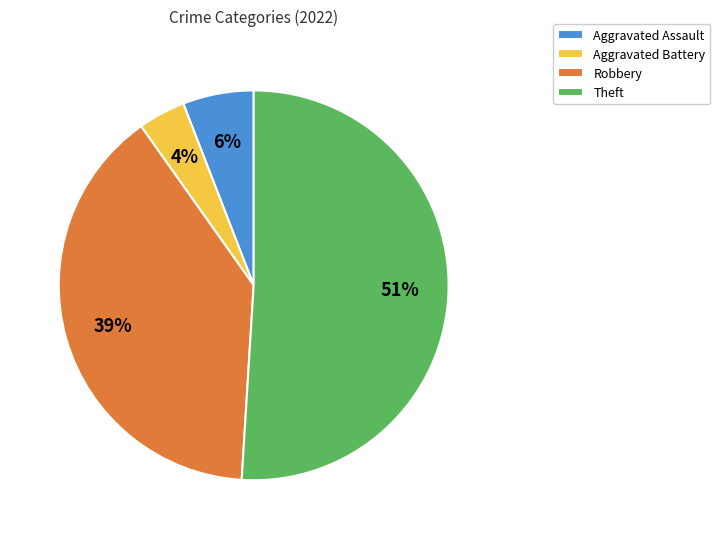

True or false: Aggravated Assault accounts for 15% of the total.

False